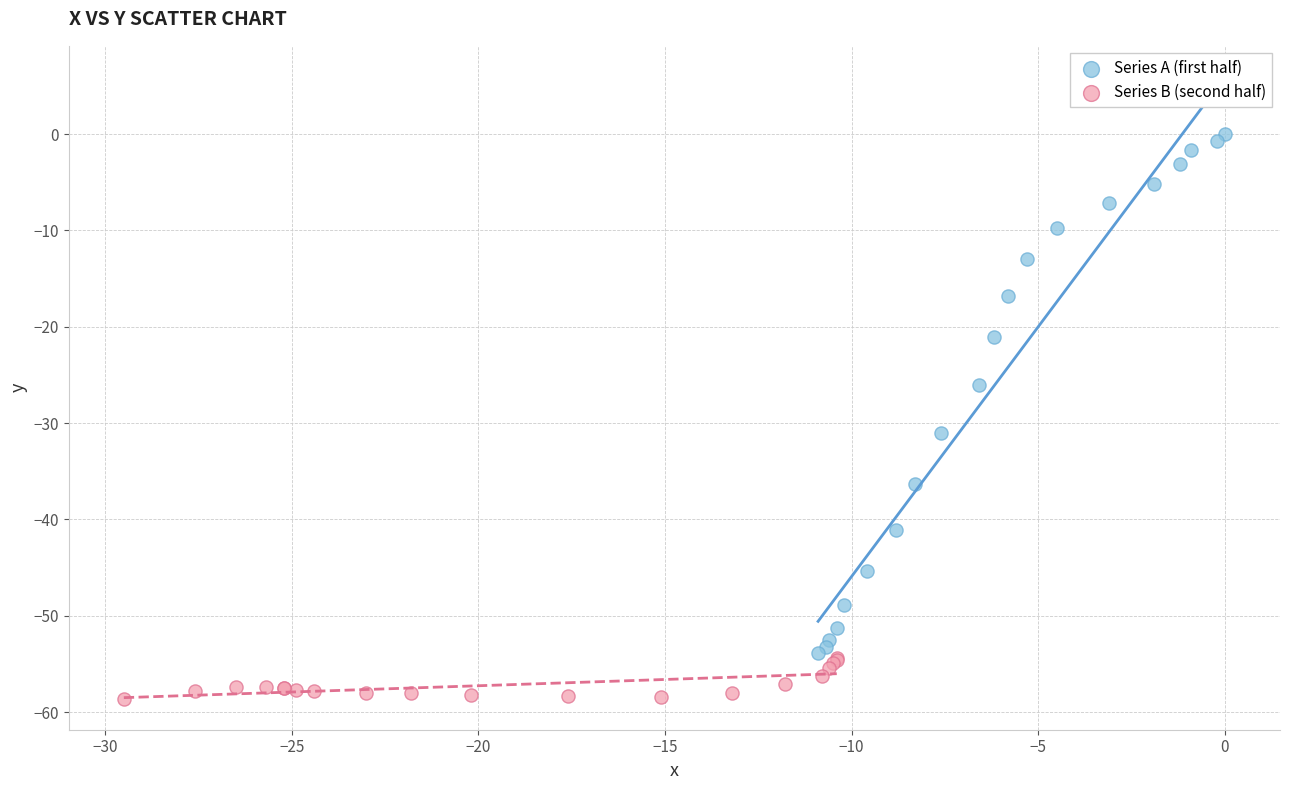

Which series reaches the maximum Y coordinate?

Series A (first half)